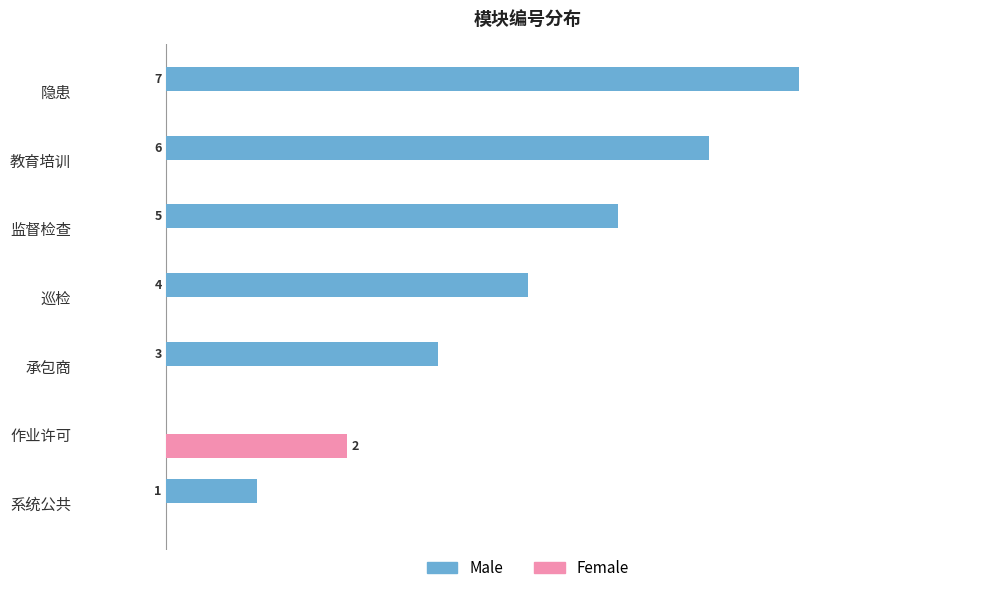

At which category is the sum across all series the highest?

隐患